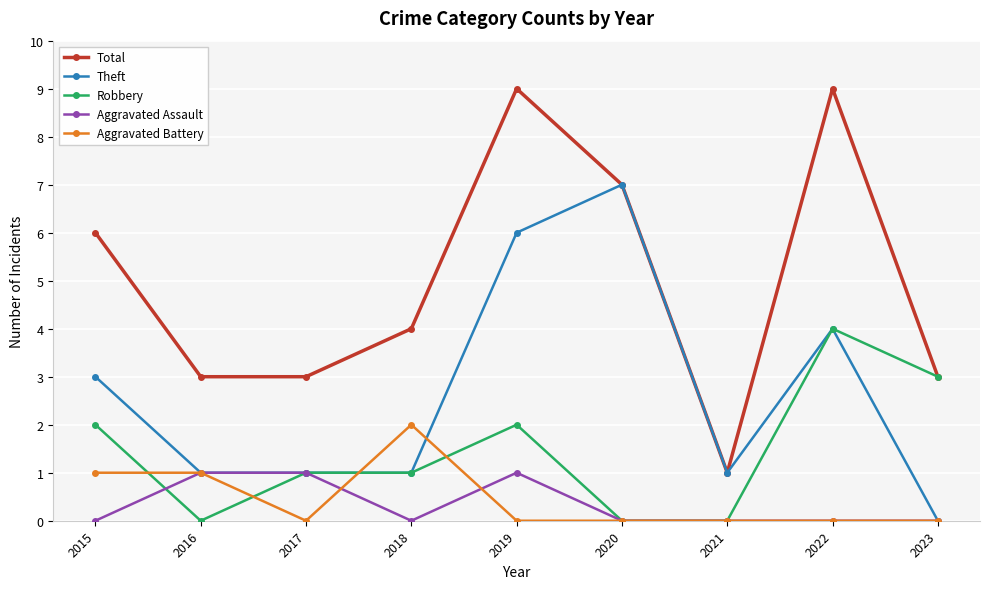

At which category is the sum across all series the highest?

2019